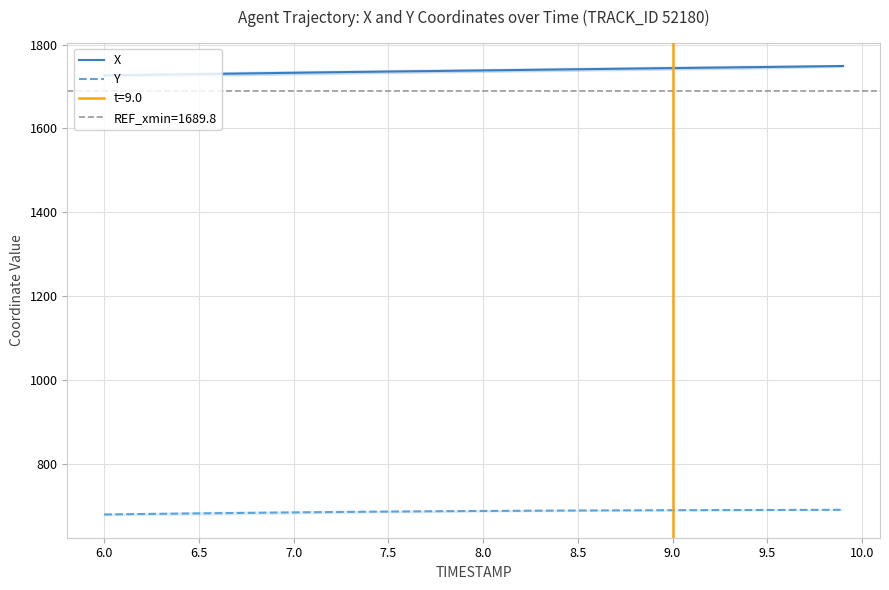

How many lines are shown in the chart?

2